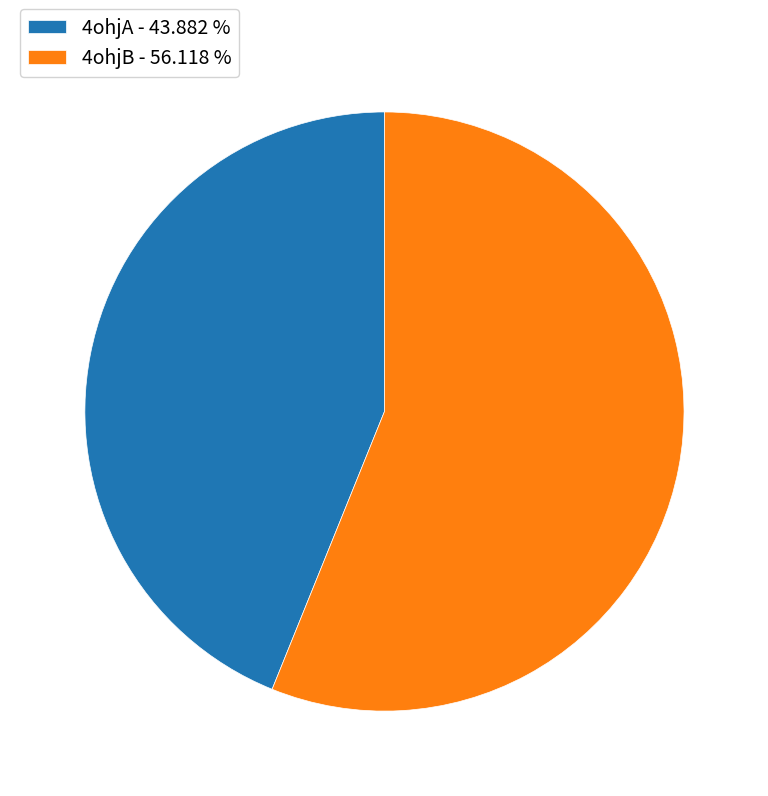

Do 4ohjA - 43.882 % and 4ohjB - 56.118 % together represent more than half of the pie?

Yes